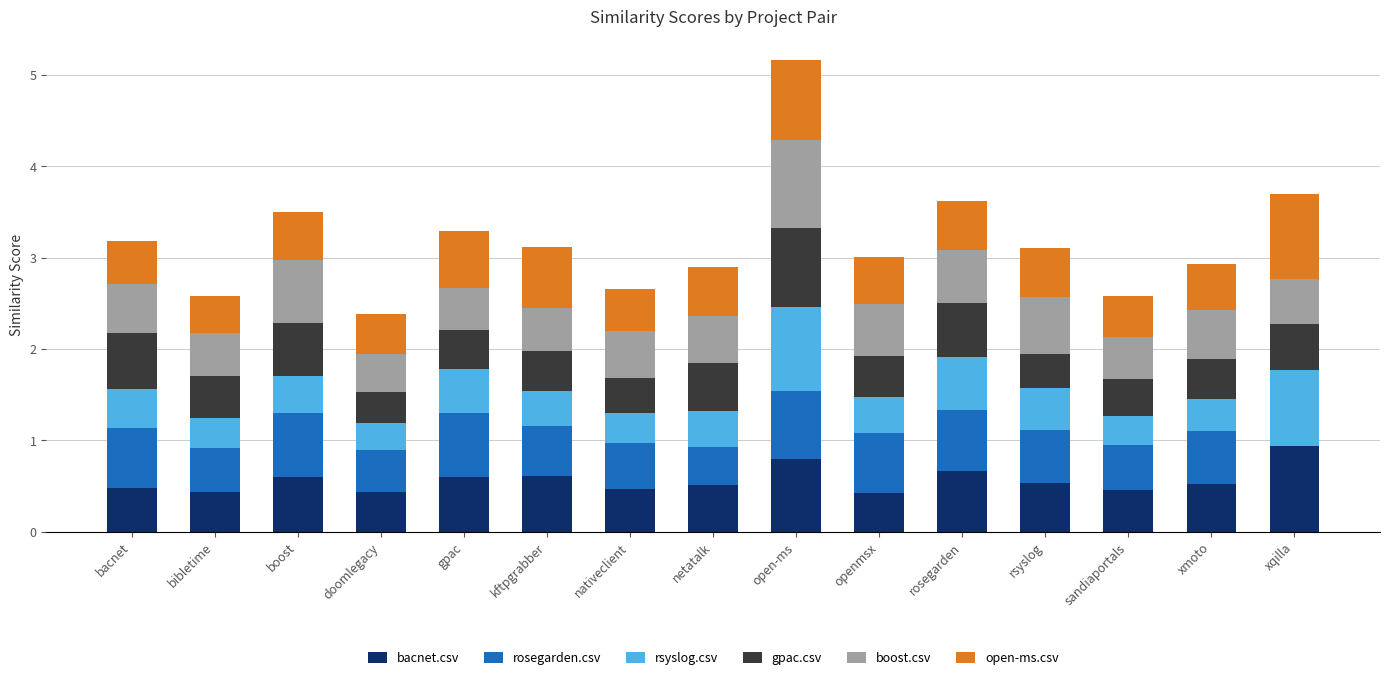

At which label does bacnet.csv reach its peak?

xqilla